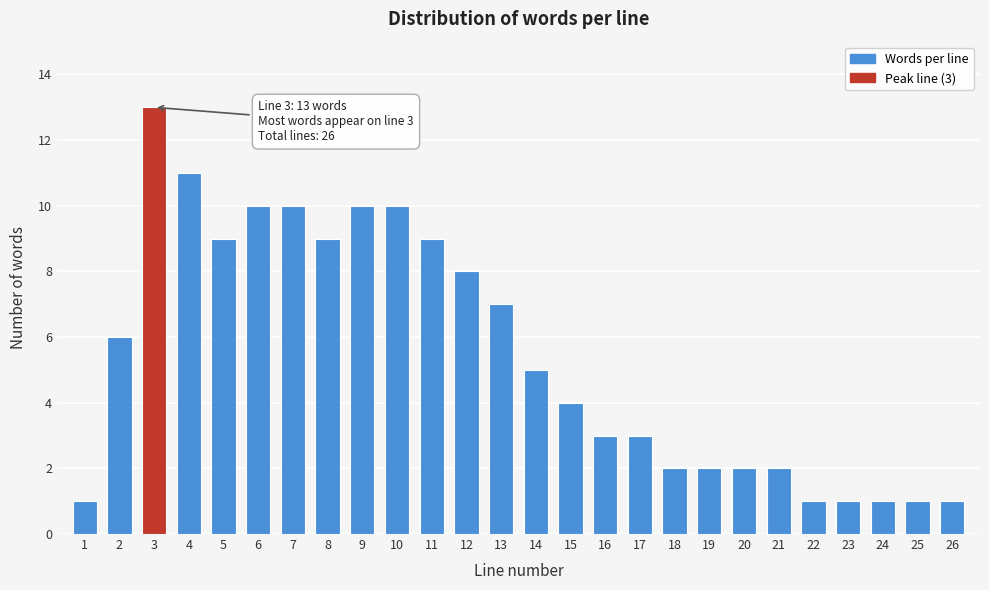

Reading left to right, transcribe all the data shown in this chart.

1=1	2=6	3=13	4=11	5=9	6=10	7=10	8=9	9=10	10=10	11=9	12=8	13=7	14=5	15=4	16=3	17=3	18=2	19=2	20=2	21=2	22=1	23=1	24=1	25=1	26=1